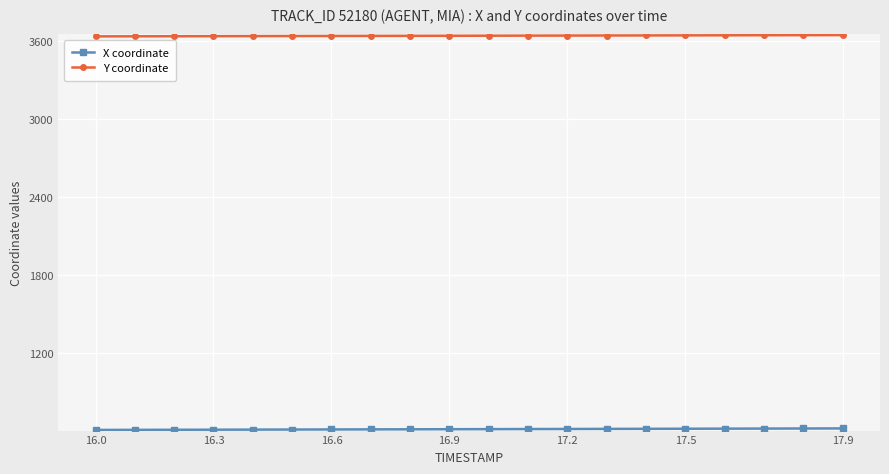

What is the average value of the Y coordinate series?

3644.3